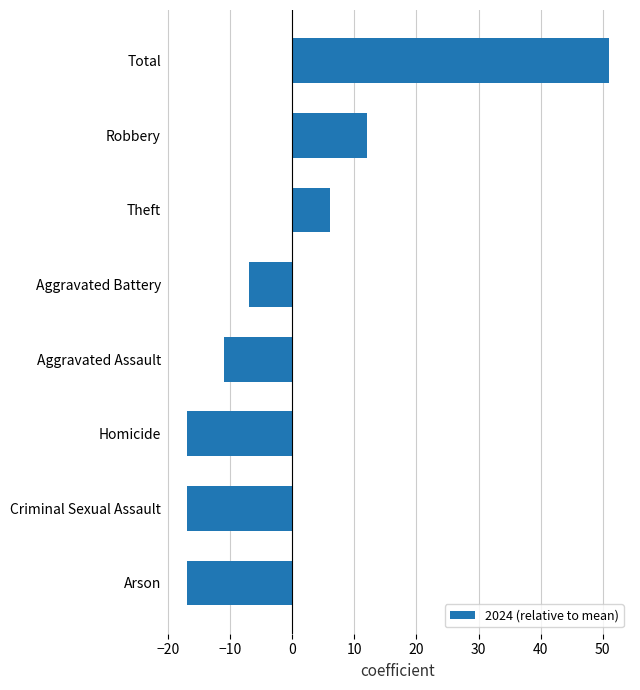

What is the greatest value displayed?

51